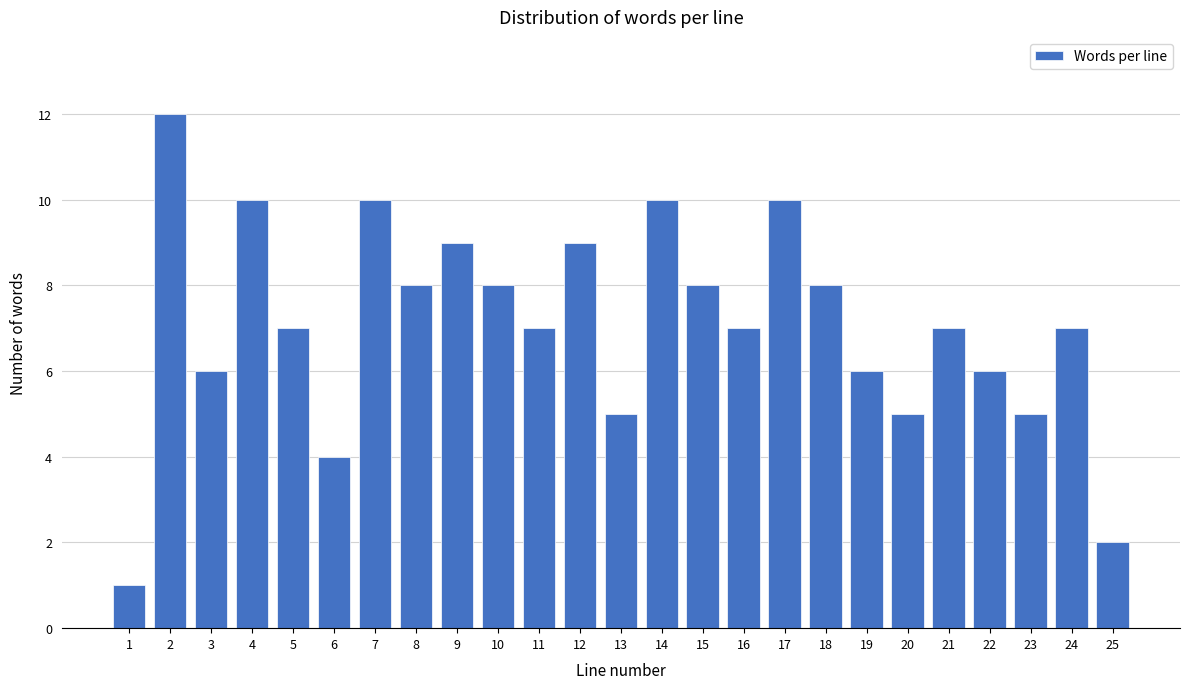

Reading left to right, transcribe all the data shown in this chart.

1=1	2=12	3=6	4=10	5=7	6=4	7=10	8=8	9=9	10=8	11=7	12=9	13=5	14=10	15=8	16=7	17=10	18=8	19=6	20=5	21=7	22=6	23=5	24=7	25=2